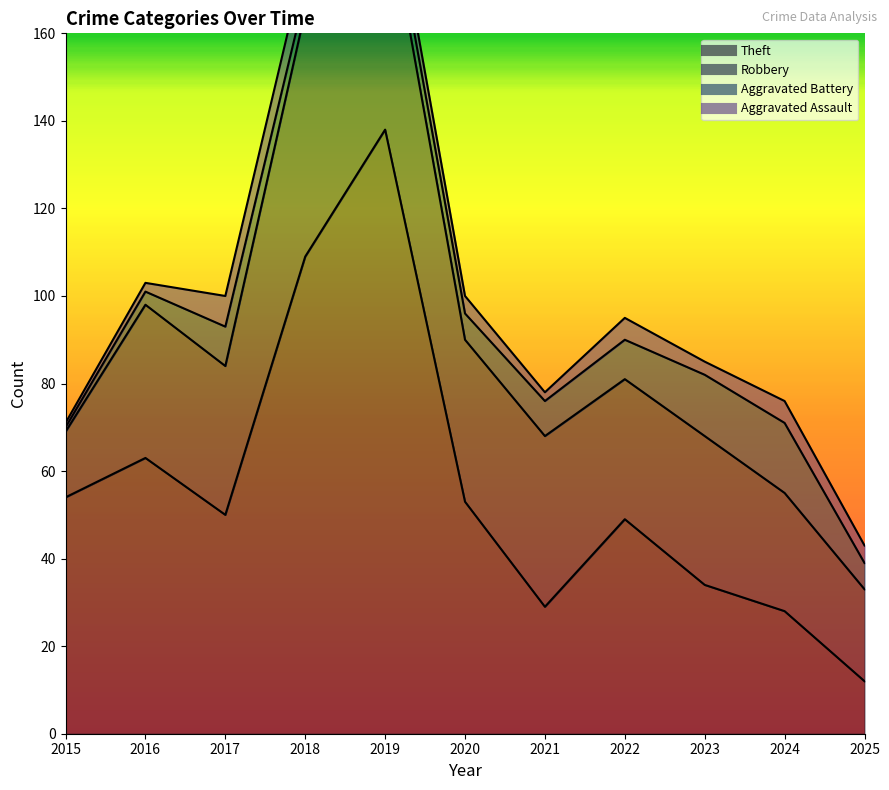

Where is the first local minimum for Aggravated Battery?

2018